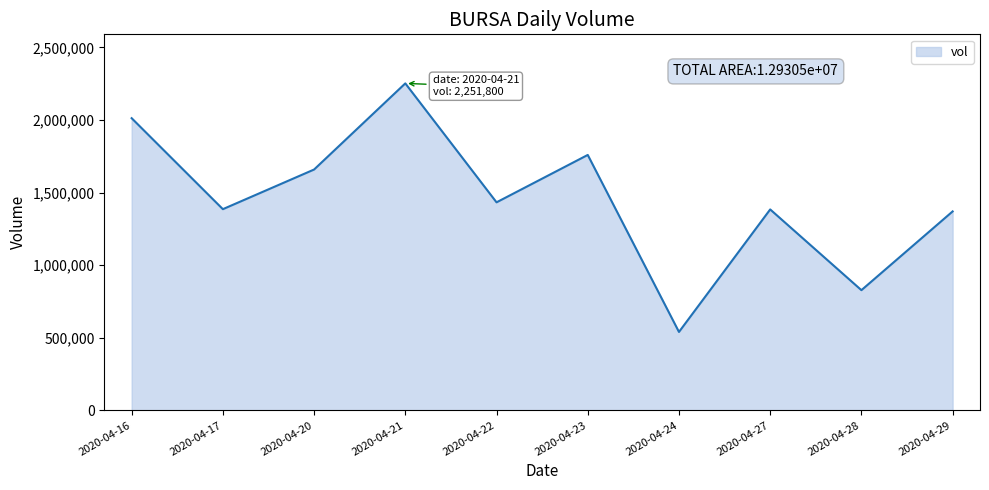

What value does the data have at 2020-04-29?

1370100